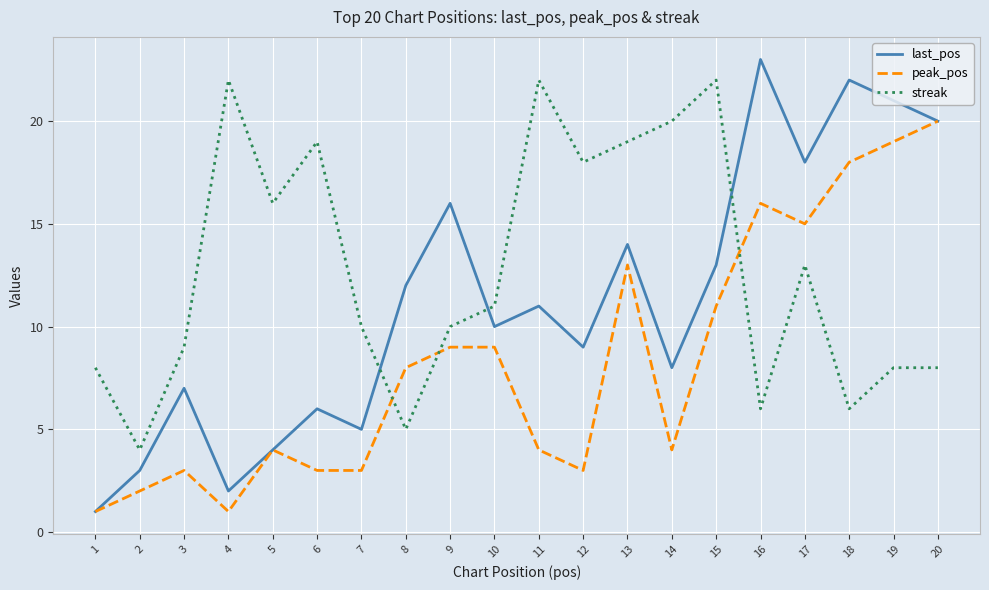

The value of peak_pos at 20 is 5. True or false?

False